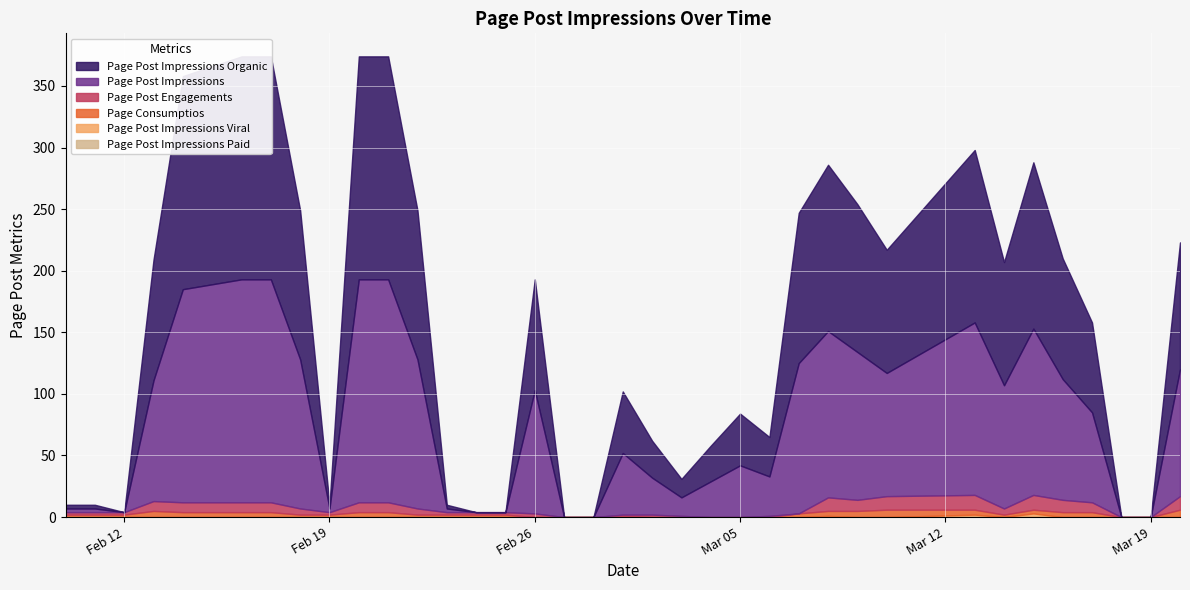

How many lines are shown in the chart?

6